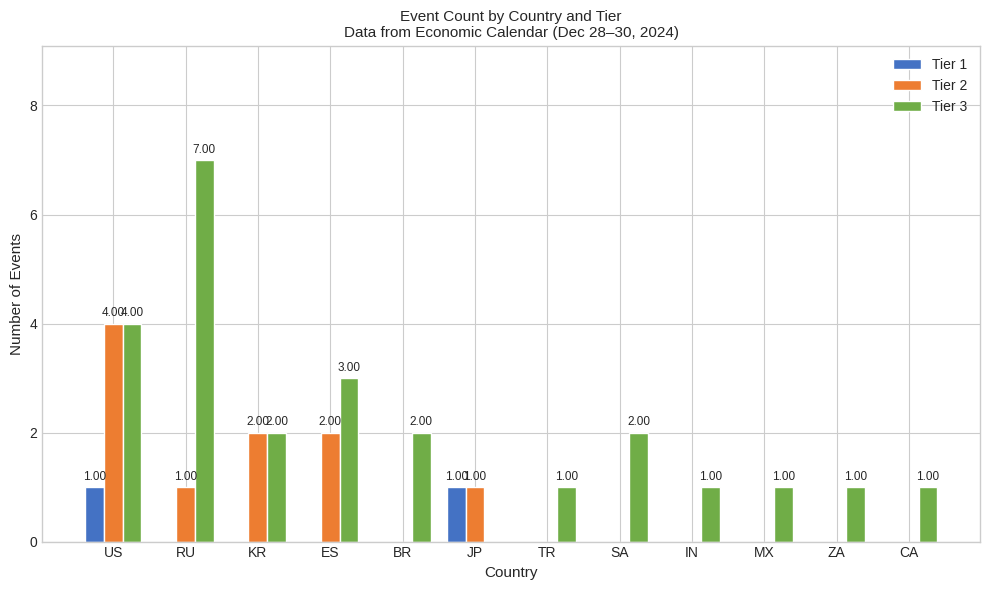

Reading left to right, extract all data points from this chart.

Tier 1: US=1	RU=0	KR=0	ES=0	BR=0	JP=1	TR=0	SA=0	IN=0	MX=0	ZA=0	CA=0
Tier 2: US=4	RU=1	KR=2	ES=2	BR=0	JP=1	TR=0	SA=0	IN=0	MX=0	ZA=0	CA=0
Tier 3: US=4	RU=7	KR=2	ES=3	BR=2	JP=0	TR=1	SA=2	IN=1	MX=1	ZA=1	CA=1